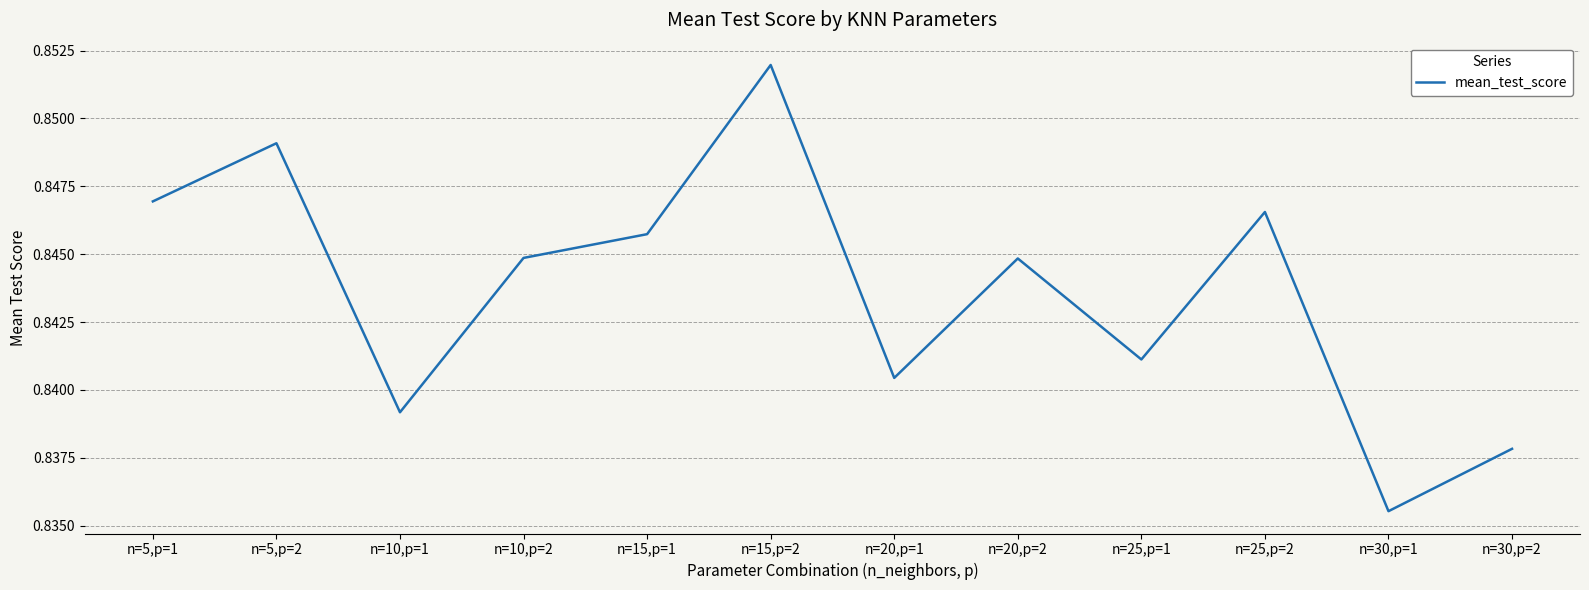

Where is the data nearest to the value 0?

n=30,p=1